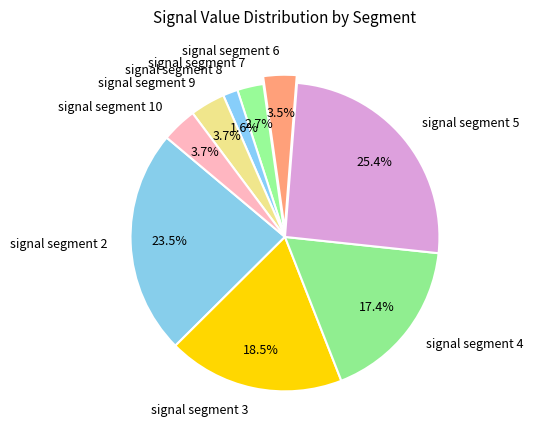

Combined, what portion of the pie is signal segment 8 and signal segment 7?

4.3%